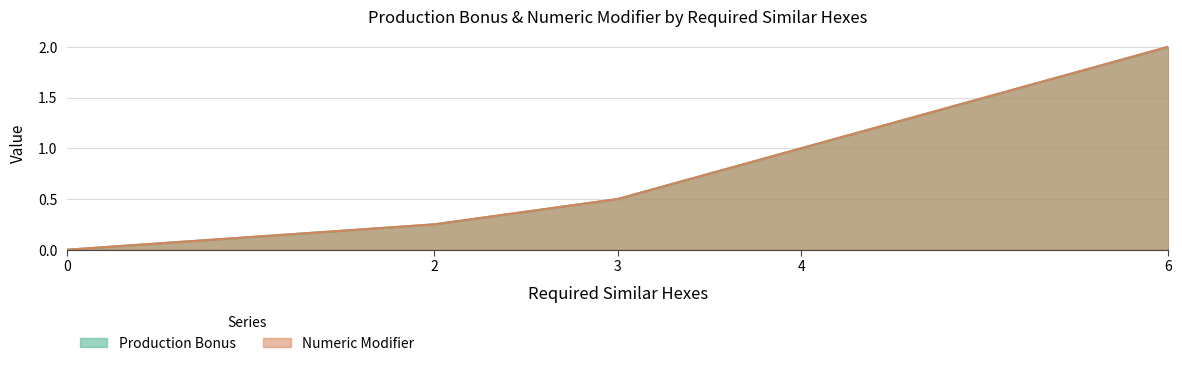

What is the maximum value shown in the chart?

2.0